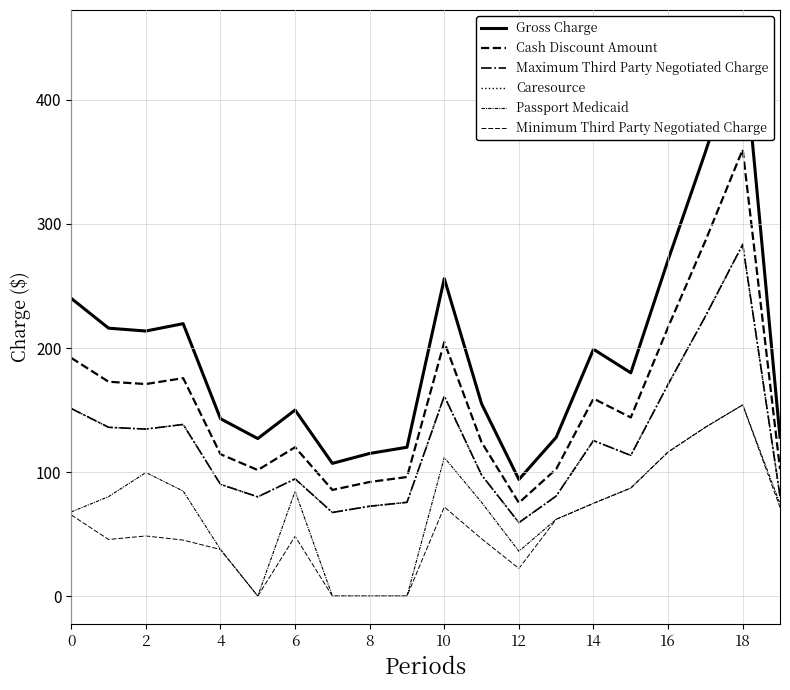

Does the chart have visible grid lines?

Yes